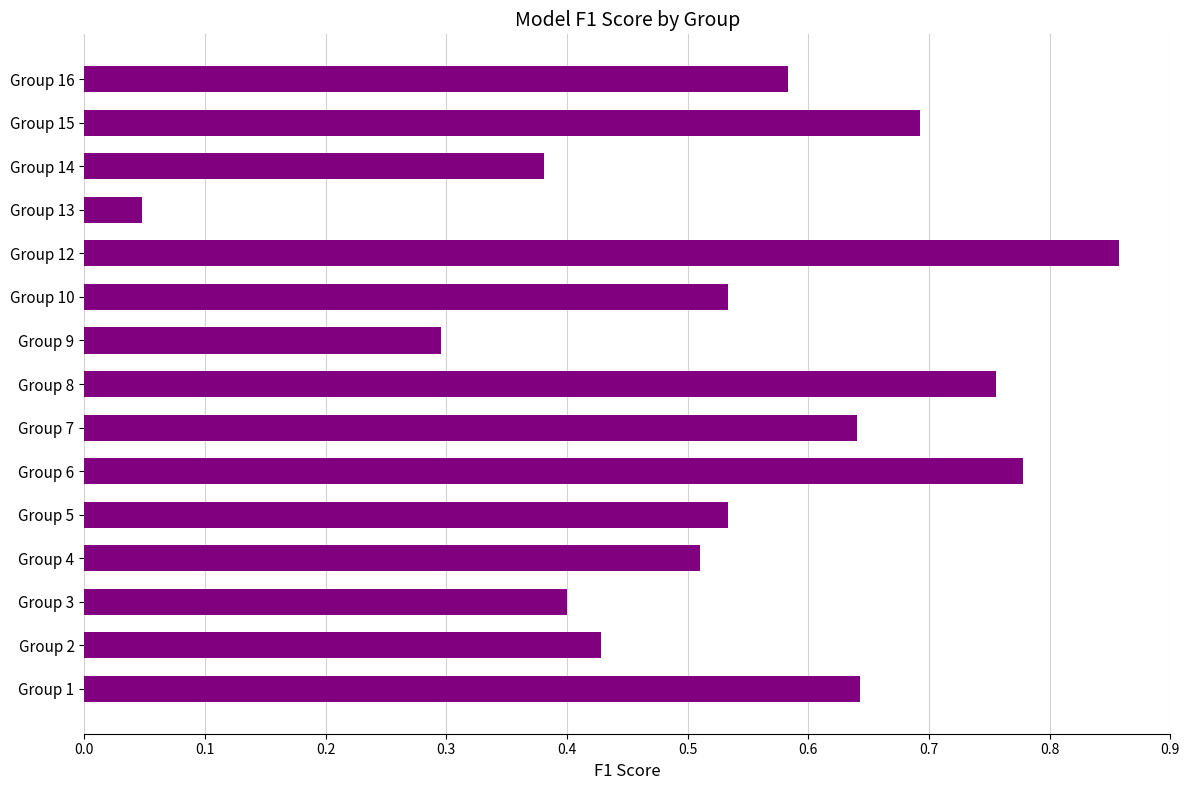

Which has a higher value, Group 2 or Group 10?

Group 10